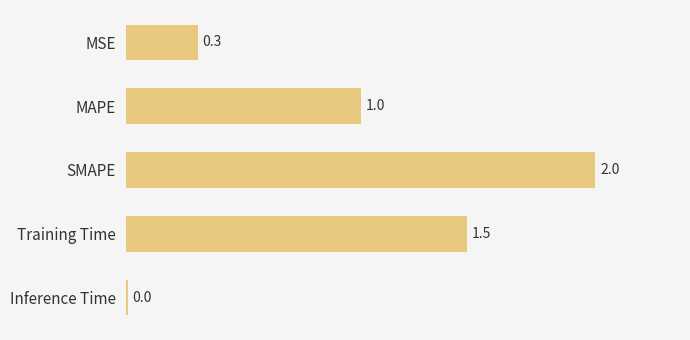

The chart shows a value of 0.3 at MSE. True or false?

True